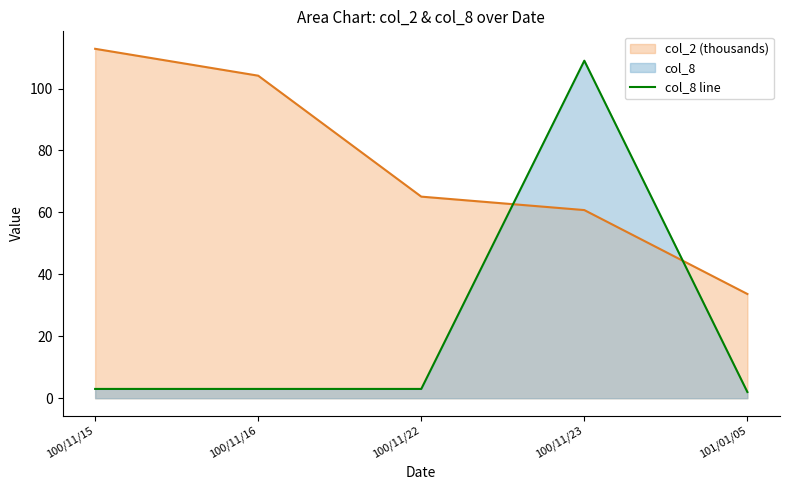

Rank the series at 100/11/16 from highest to lowest value.

col_2 (thousands), col_8 line